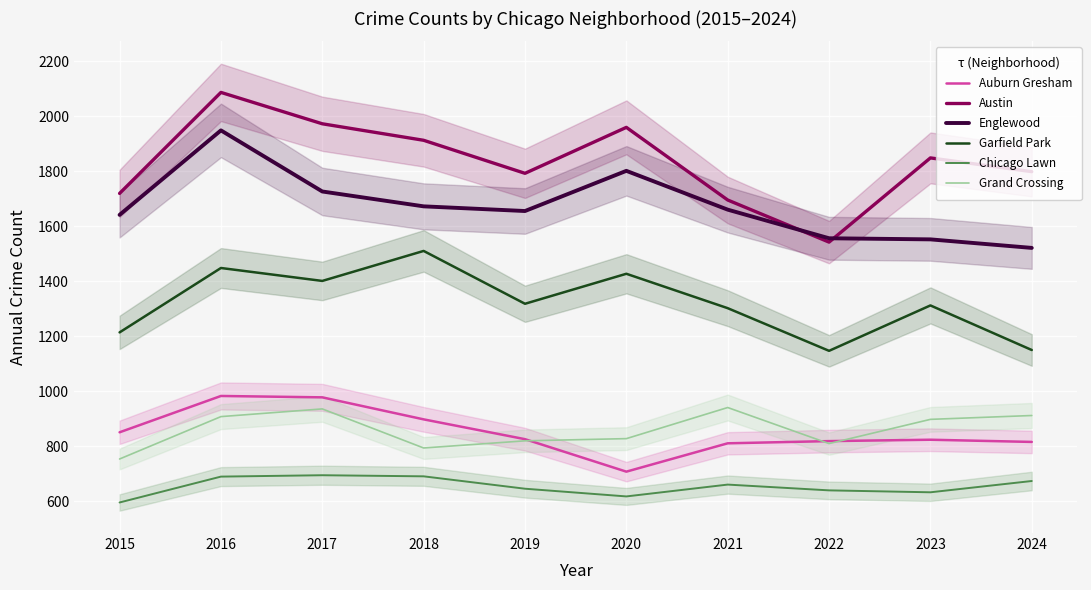

What is the sum of the Auburn Gresham values at 2024 and 2020?

1524